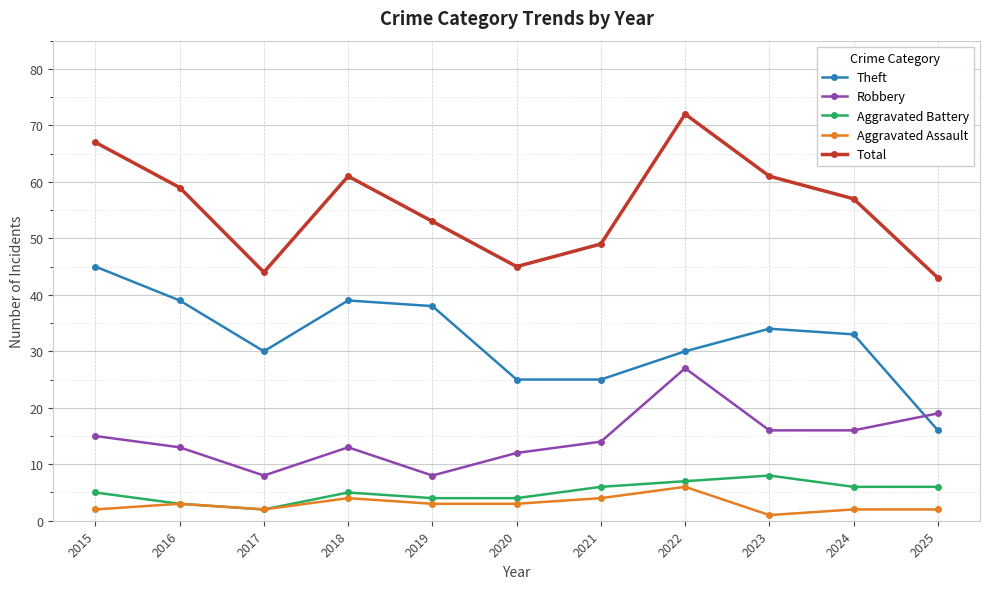

What is the total value across all series at 2016?

117